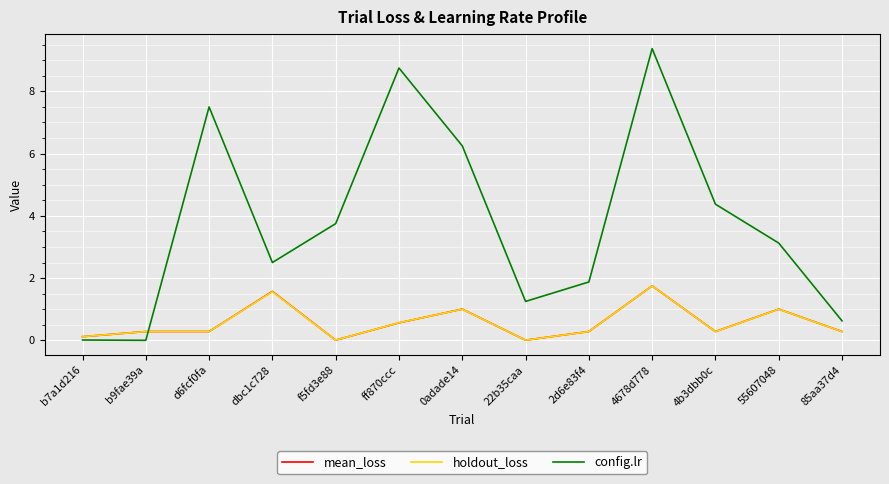

Is this an area chart (filled region under the line)?

No